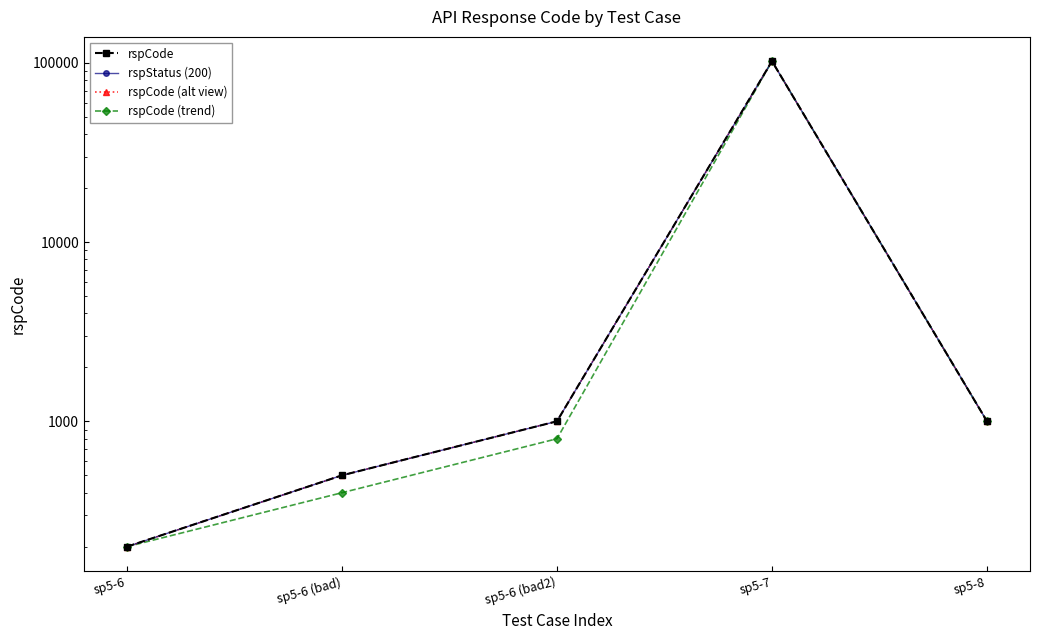

Rank the categories by rspCode (alt view) value from highest to lowest.

sp5-7, sp5-6 (bad2), sp5-8, sp5-6 (bad), sp5-6